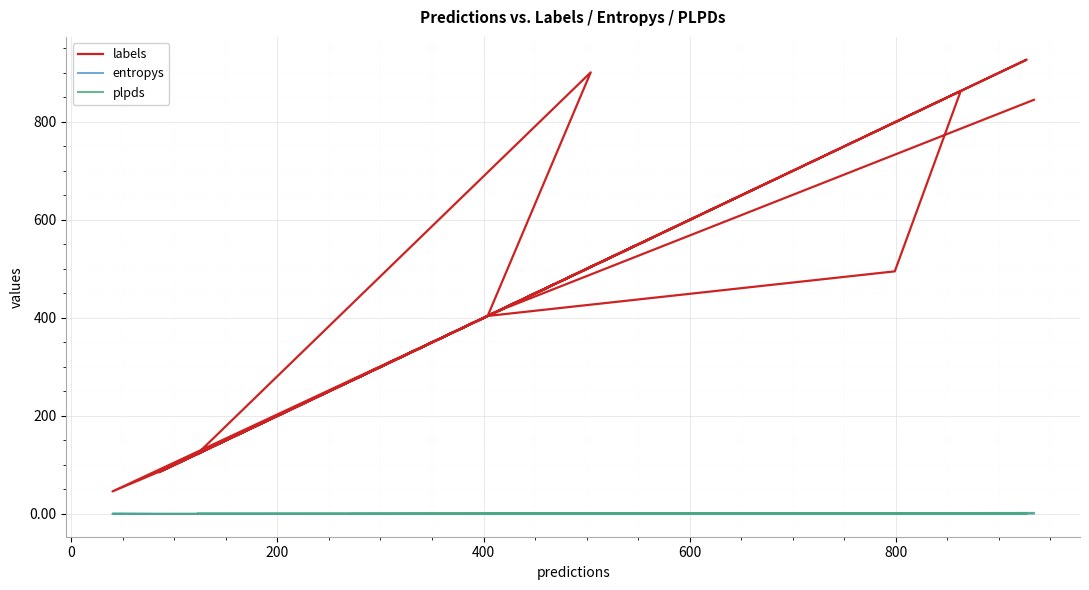

Which series has the largest range (max minus min)?

labels